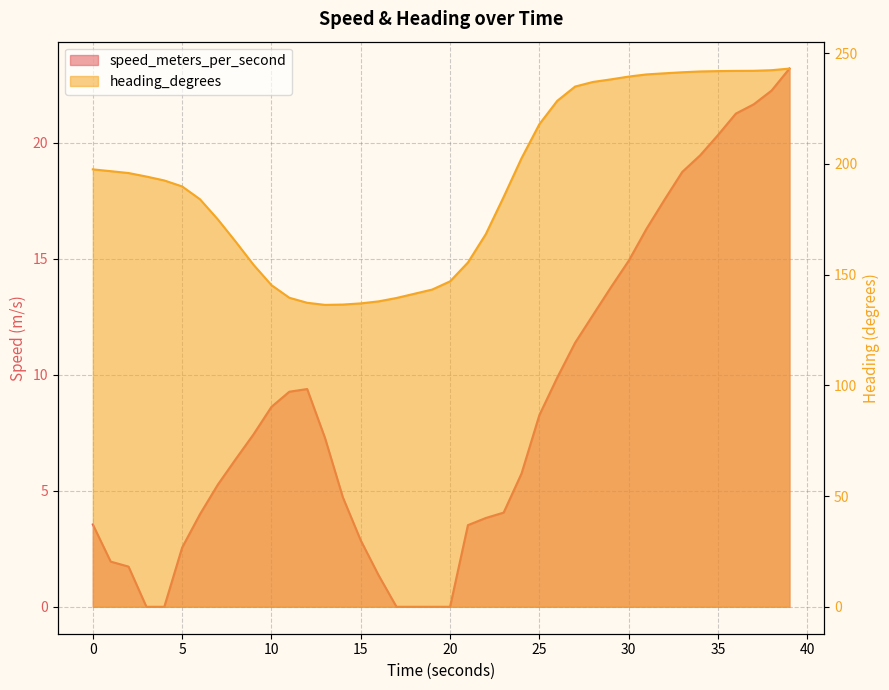

Which series has the largest range (max minus min)?

heading_degrees